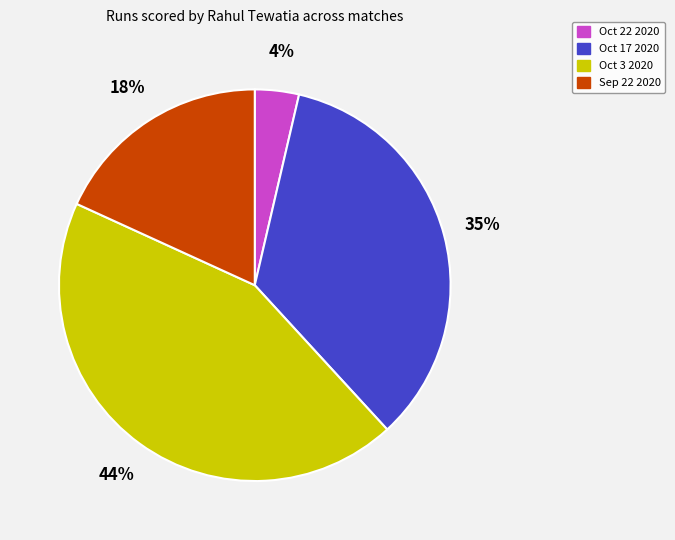

The Oct 22 2020 slice represents 4% of the pie. True or false?

True